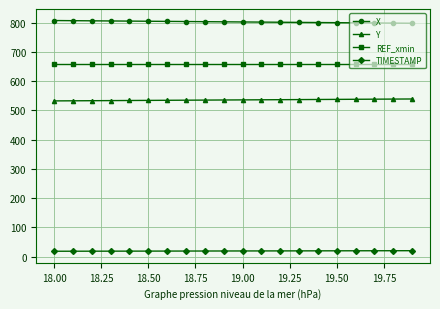

What is the value of the Y point at the 20th from the left?

538.9